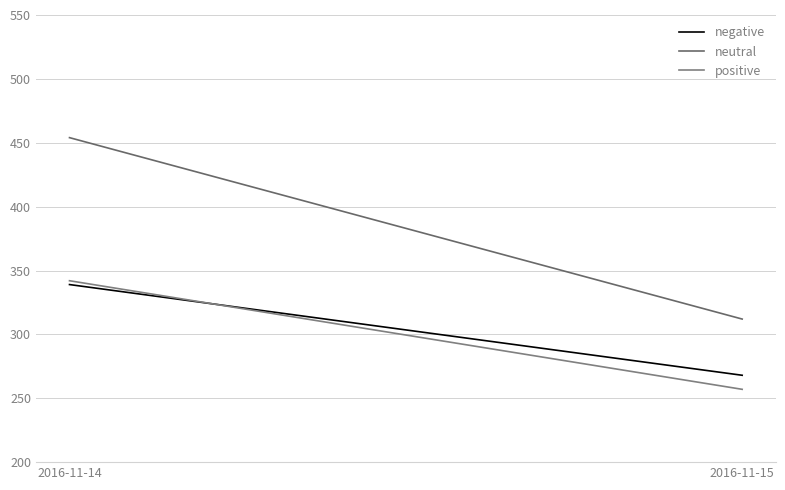

Count the number of categories in the chart.

2